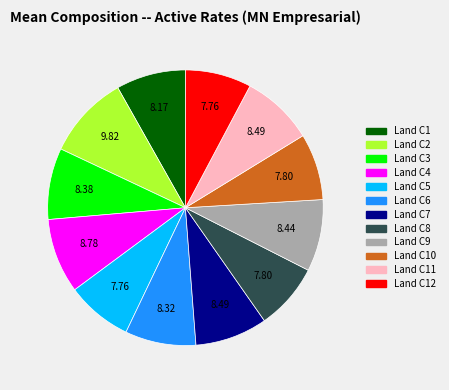

Is there any slice that represents more than half of the pie?

No